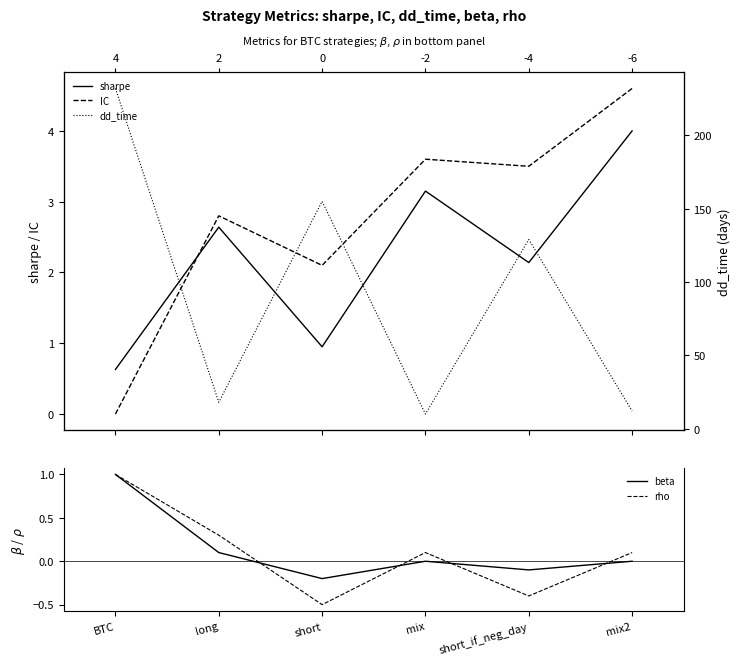

At which label does IC first exceed 3?

mix